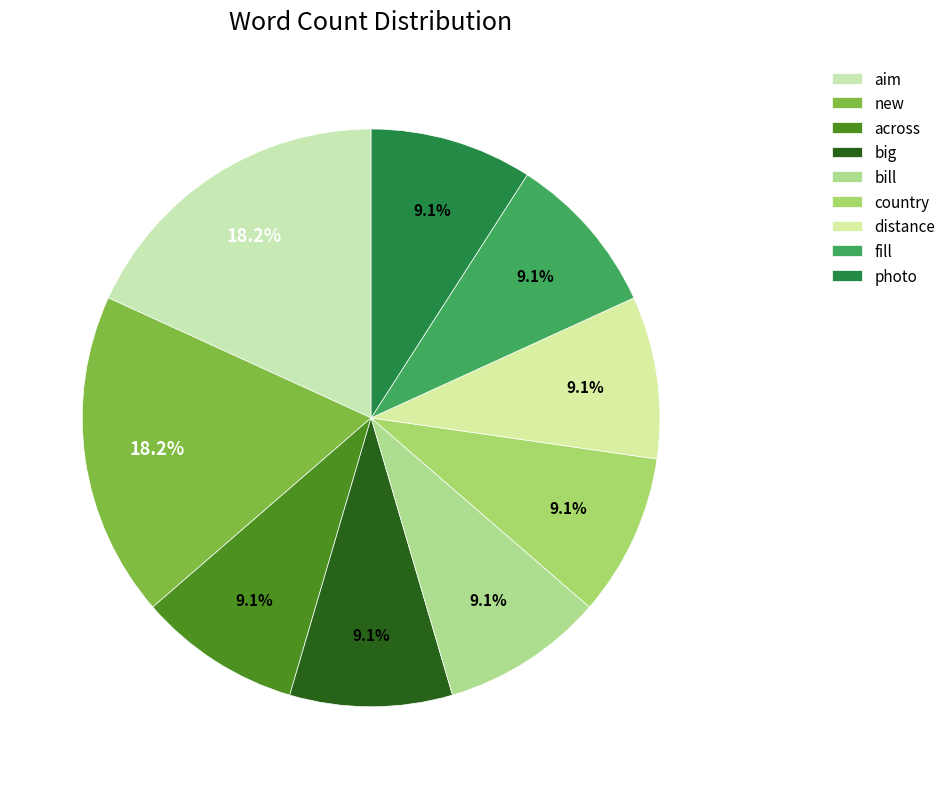

Which slice is the smallest?

across